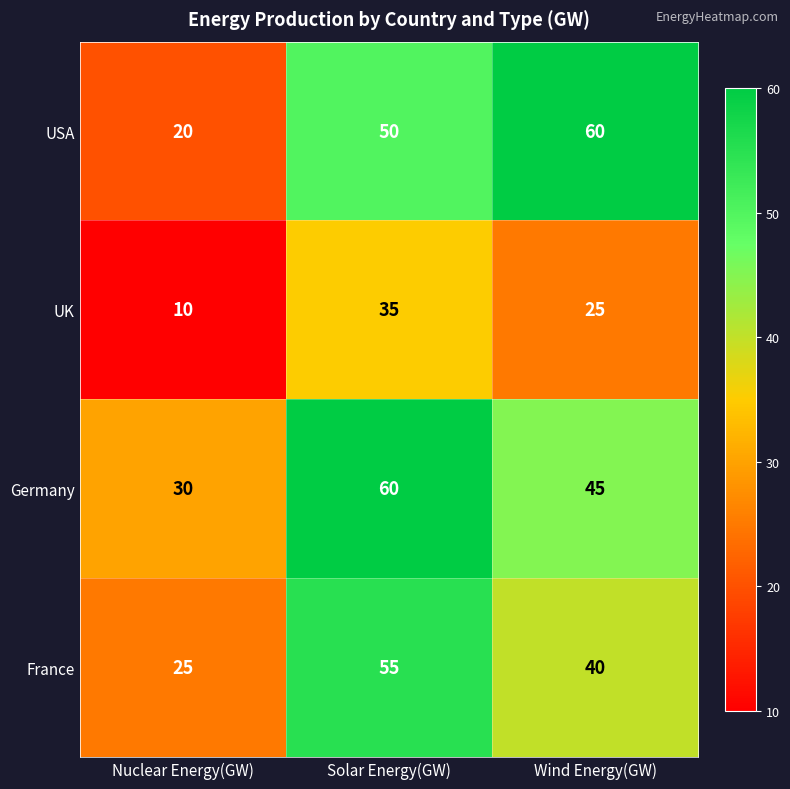

What is the difference between the highest and lowest values at Nuclear Energy(GW)?

20